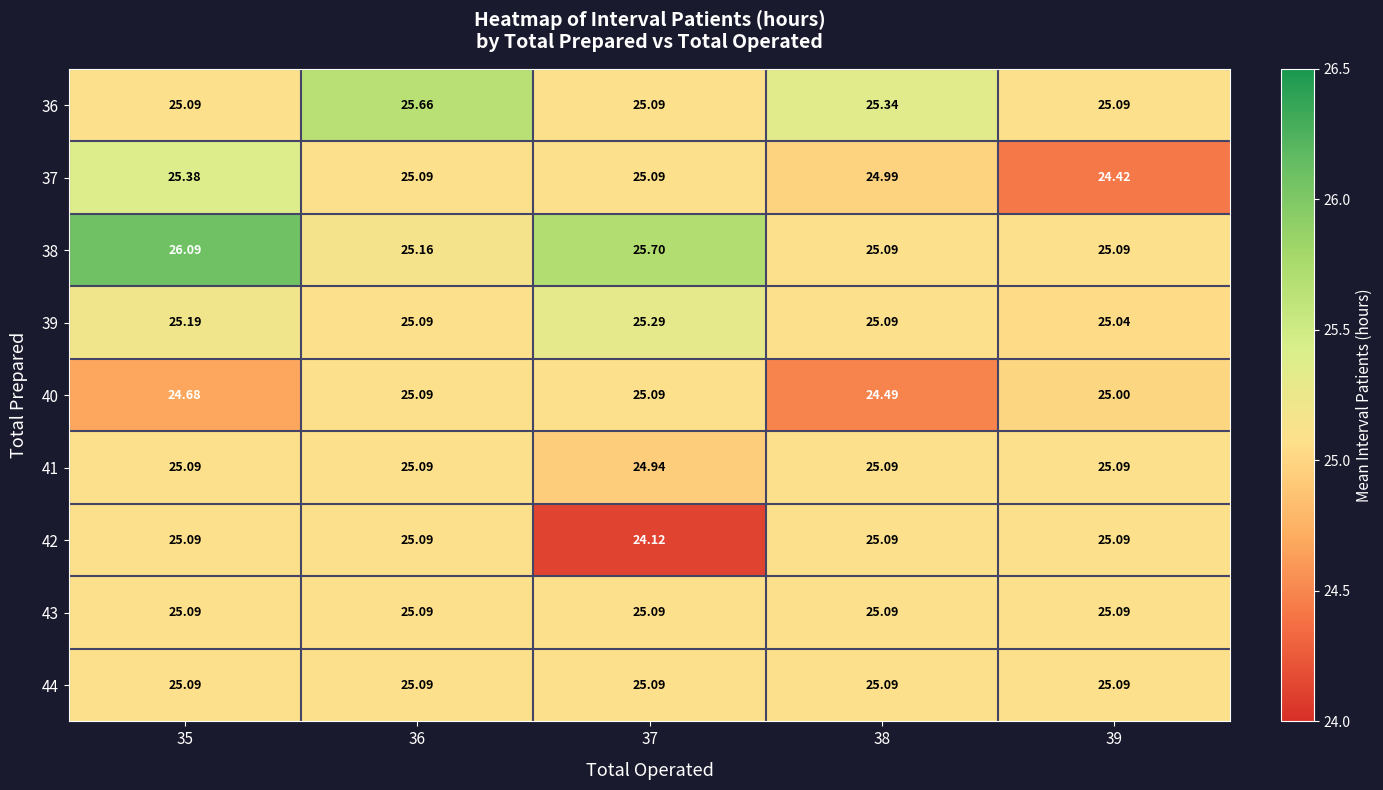

What is the smallest value displayed?

24.1